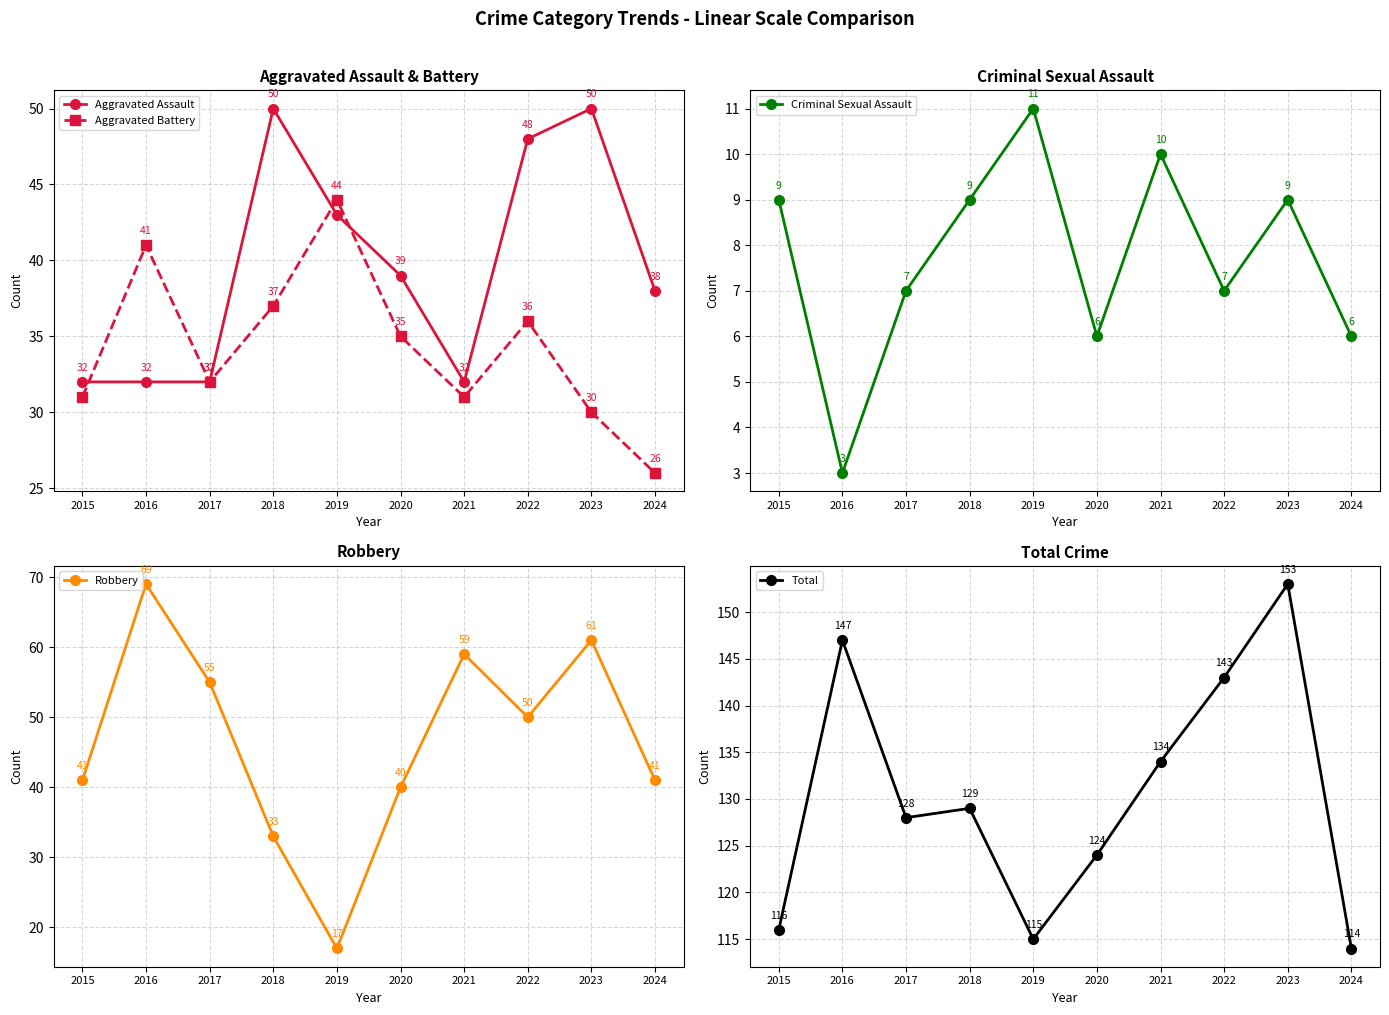

Is this an area chart (filled region under the line)?

No